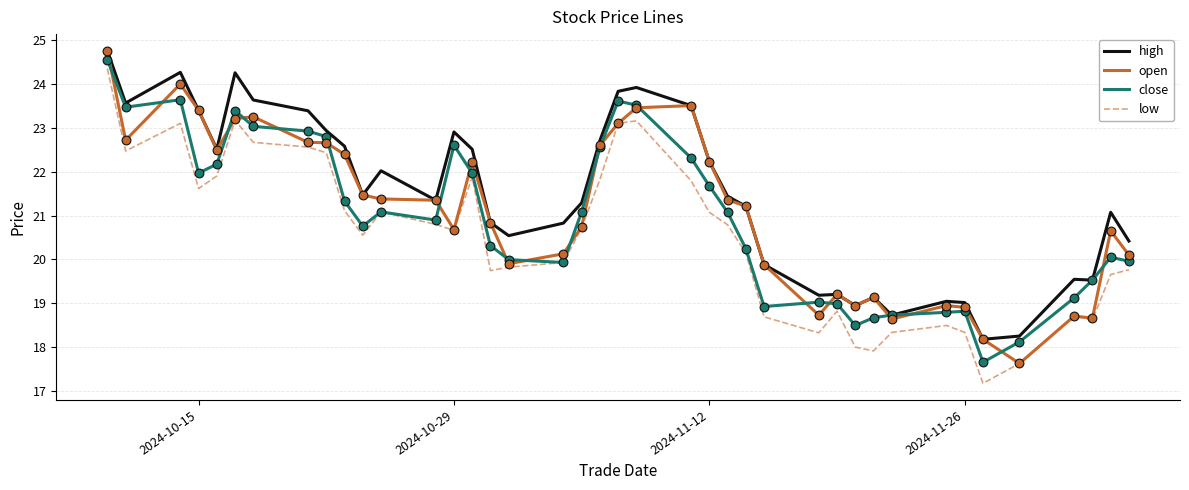

Which series has the largest total across all categories?

high